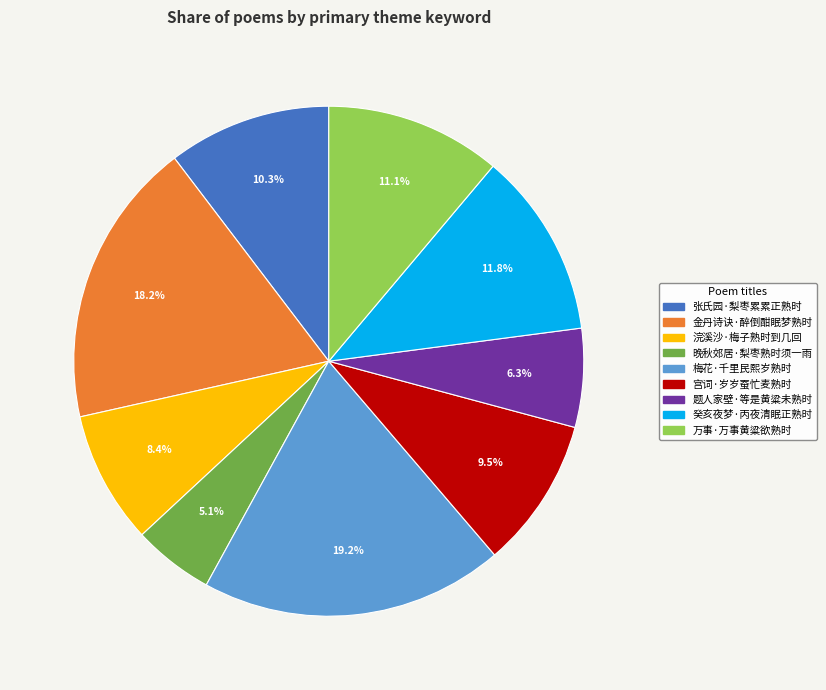

The 梅花·千里民熙岁熟时 slice represents 19% of the pie. True or false?

True